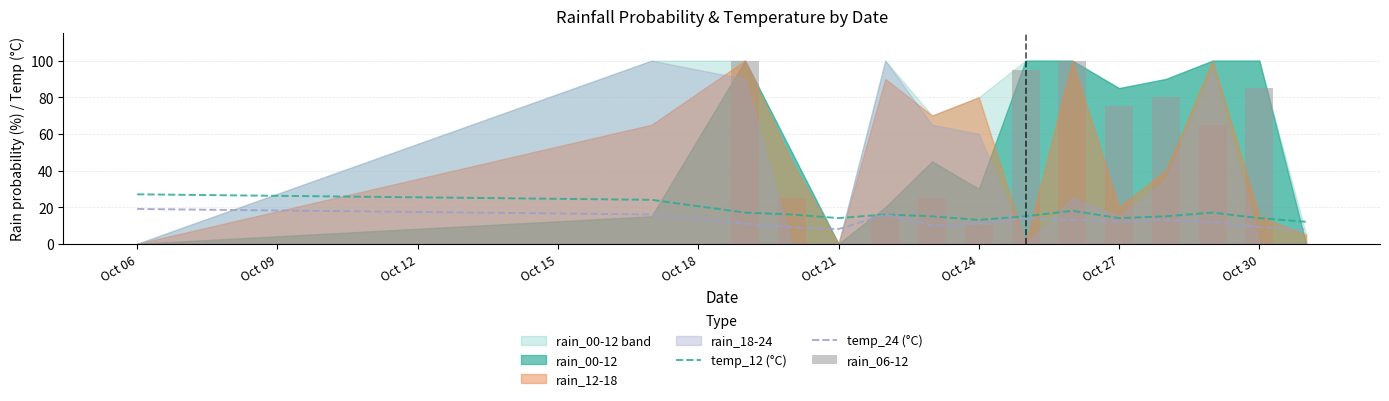

The value of temp_12 (°C) at Oct 27 is 9. True or false?

False